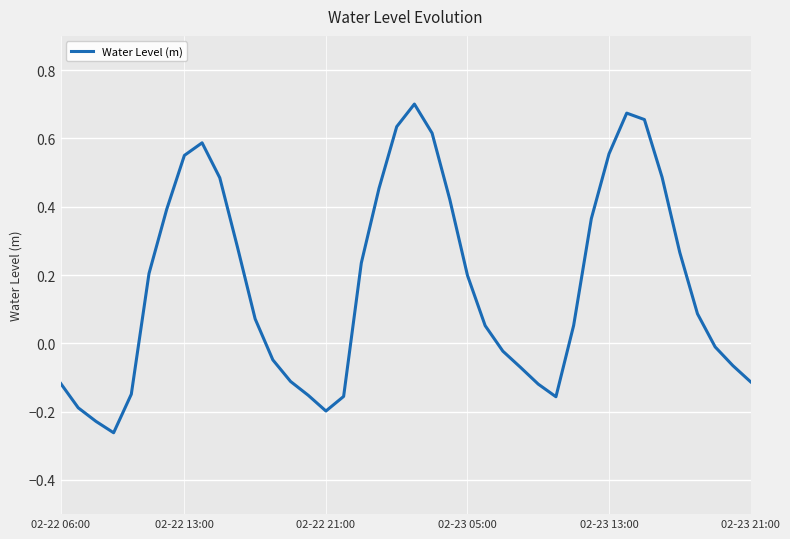

How many lines are shown in the chart?

1